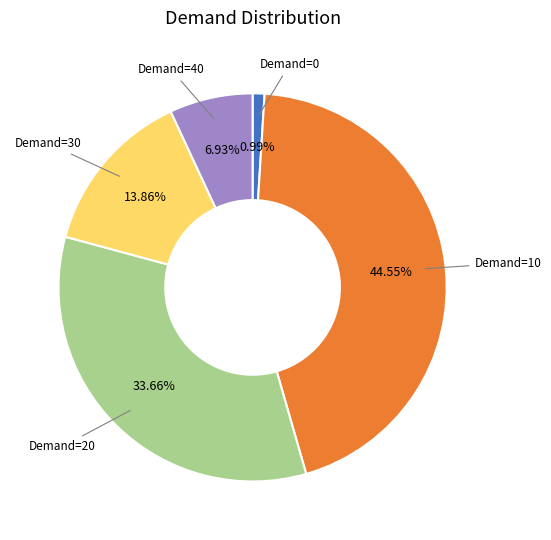

Combined, do Demand=30 and Demand=40 account for over 50%?

No